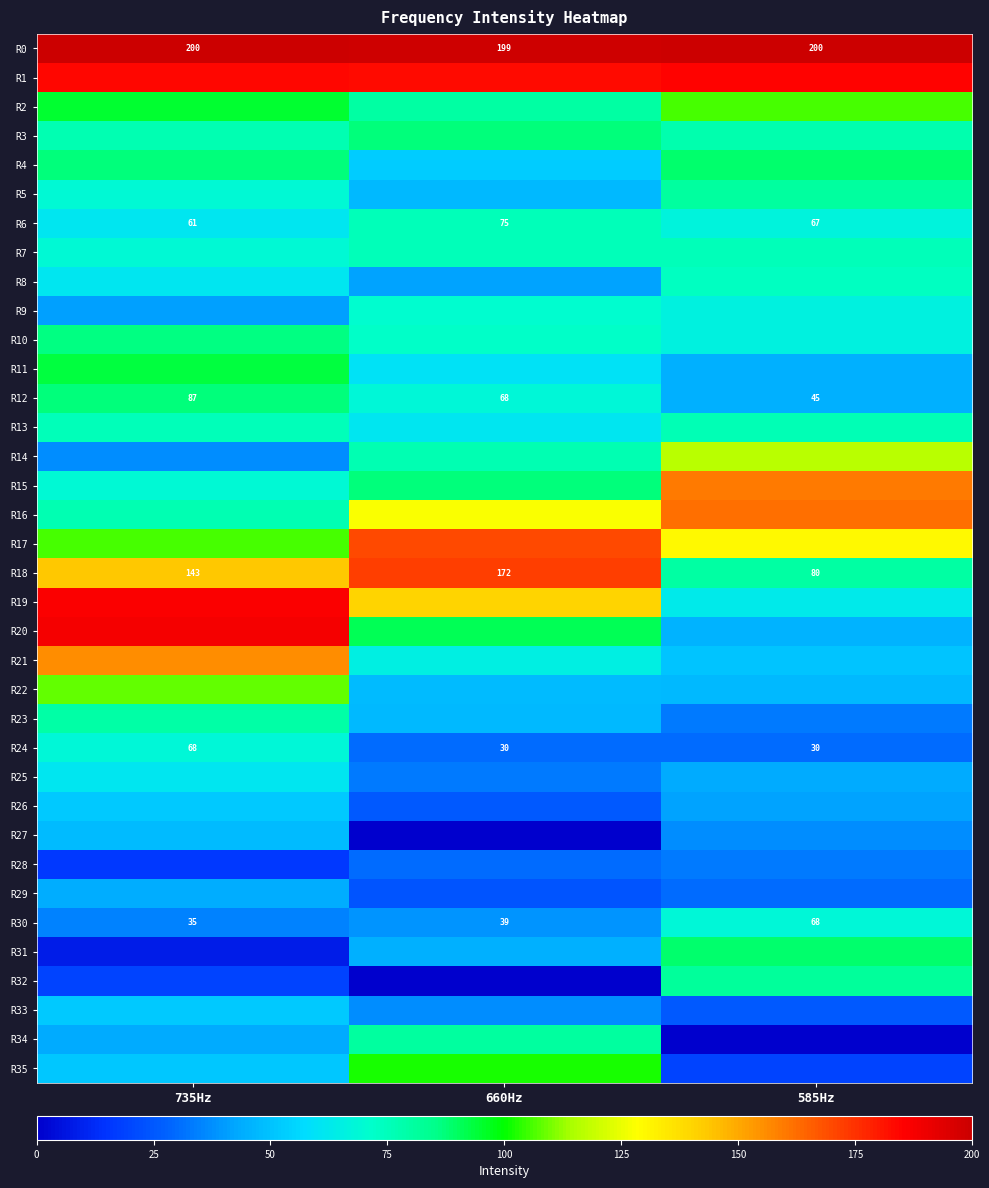

The R24 series shows 113 at 735Hz. True or false?

False